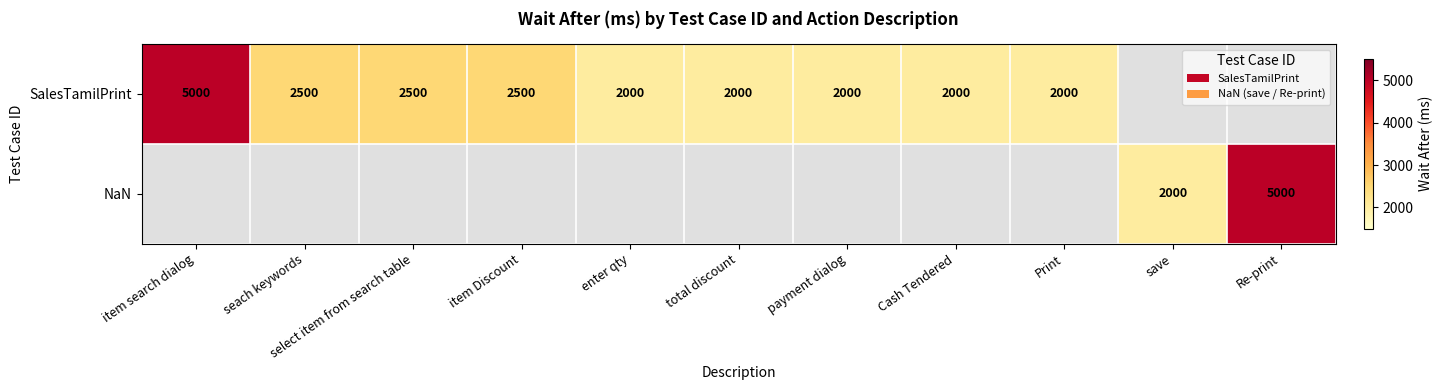

The SalesTamilPrint series shows 2500 at seach keywords. True or false?

True